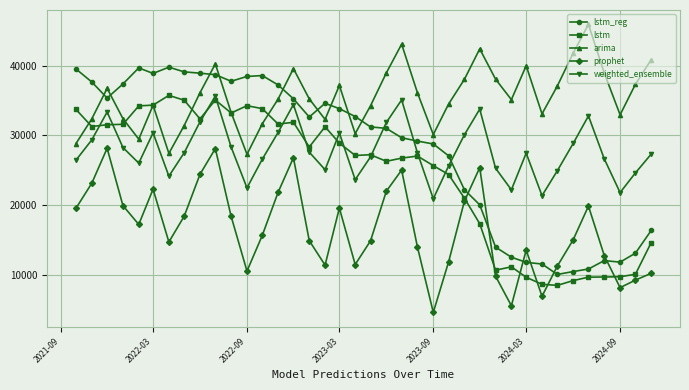

In prophet, how many points are higher than both neighbors (excluding endpoints)?

9